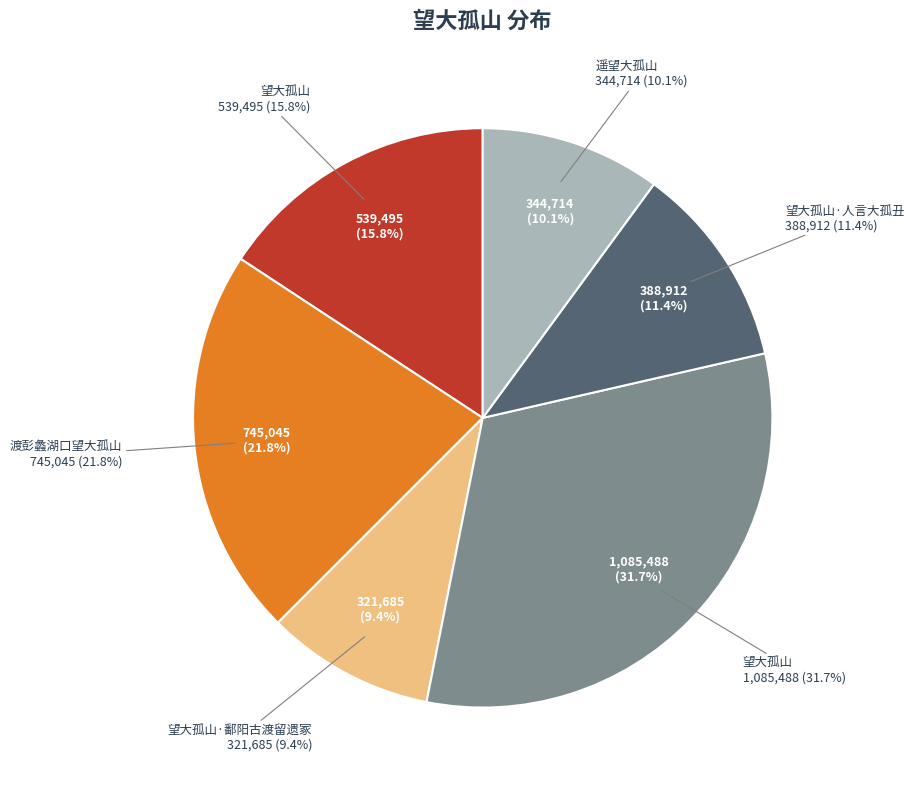

To the nearest percent, what portion does 望大孤山·人言大孤丑 represent?

11%